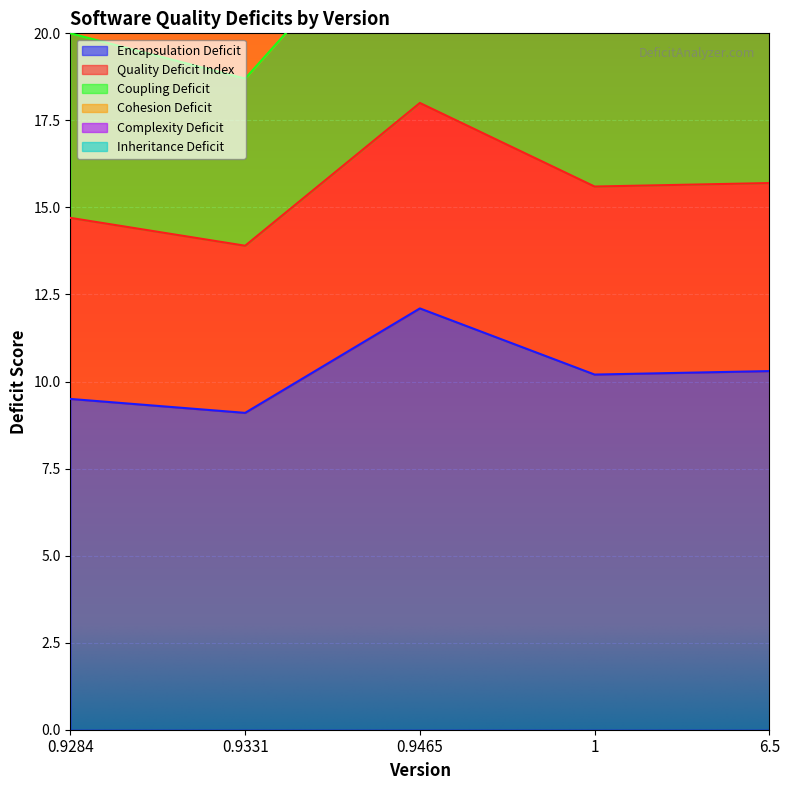

Which has a higher value, 6.5 or 0.9465?

0.9465